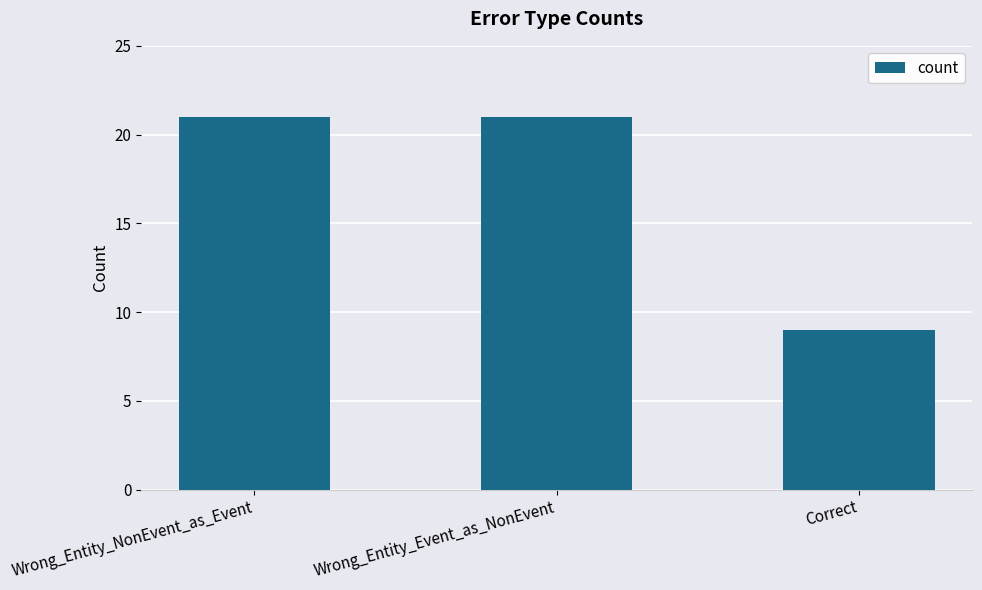

How many values are between 9 and 21?

3